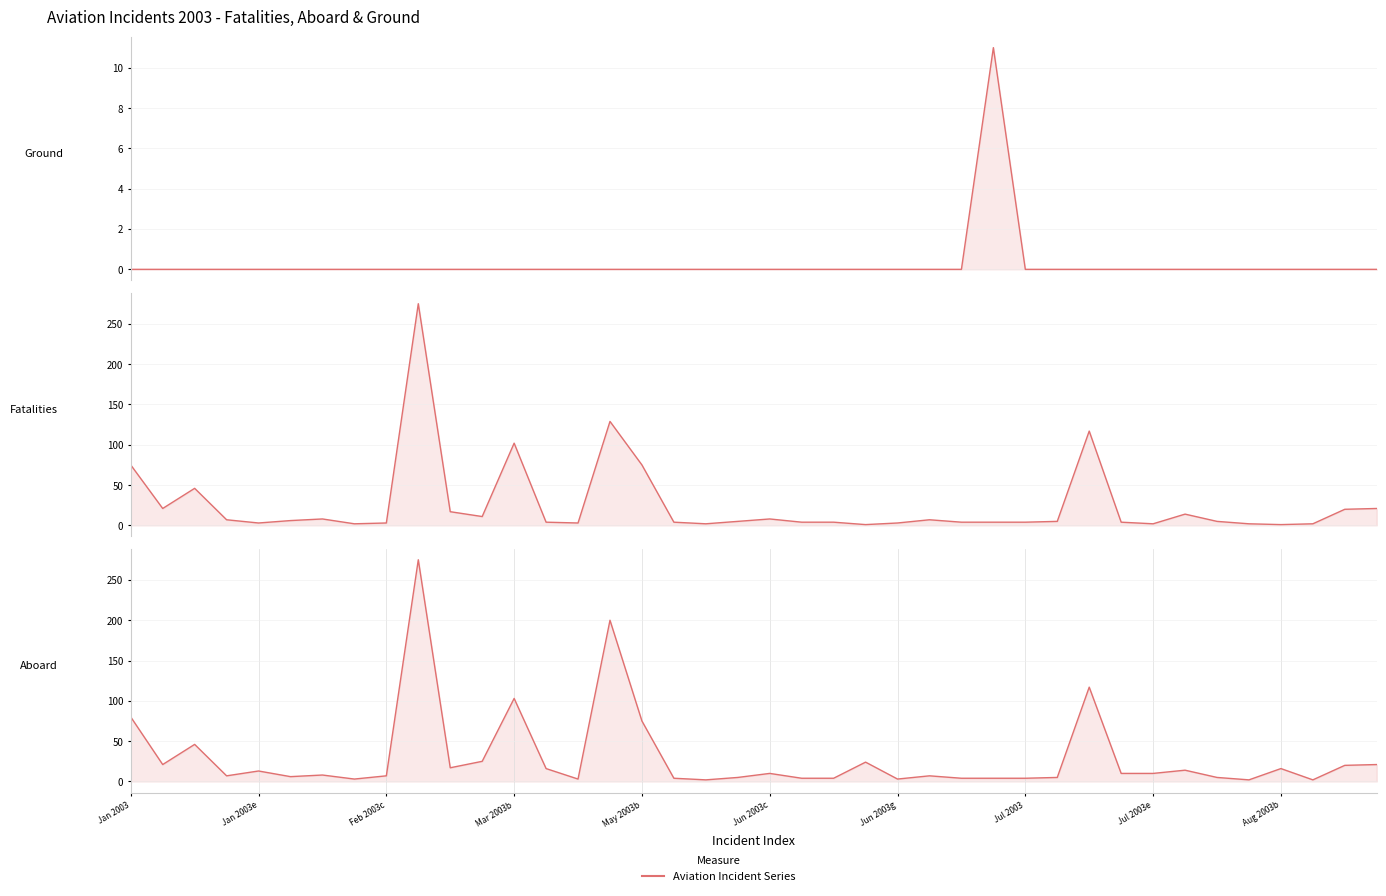

List the series in order of their peak value, lowest first.

Ground, Fatalities, Aboard